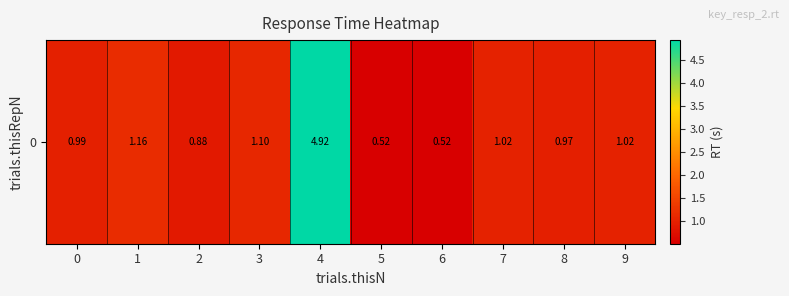

What is the difference between the maximum and second lowest values?

4.4